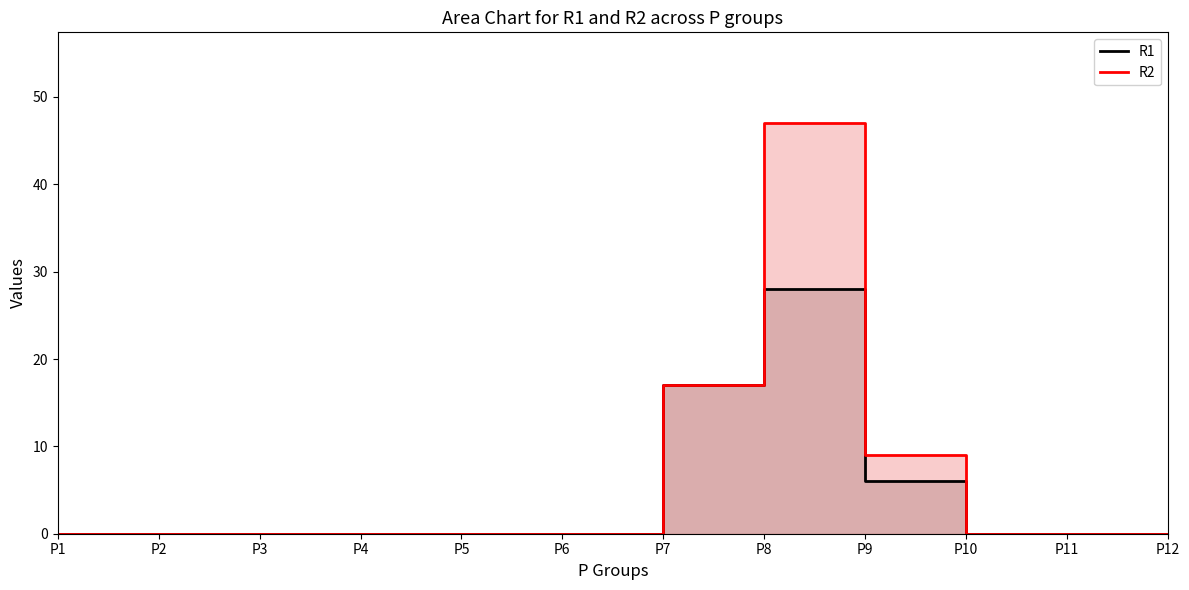

True or false: R2 and R1 intersect in this chart.

False